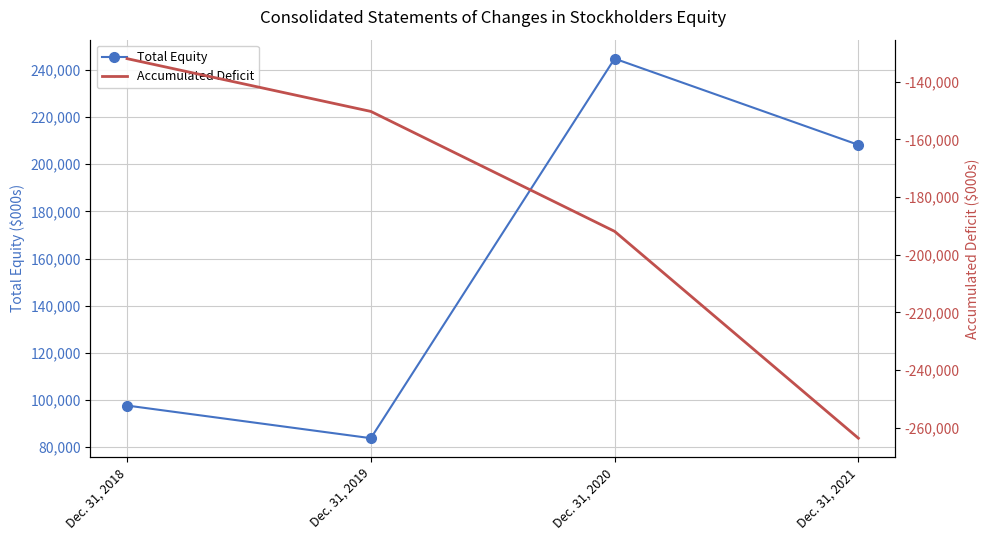

List the labels in order of Accumulated Deficit value, smallest first.

Dec. 31, 2021, Dec. 31, 2020, Dec. 31, 2019, Dec. 31, 2018